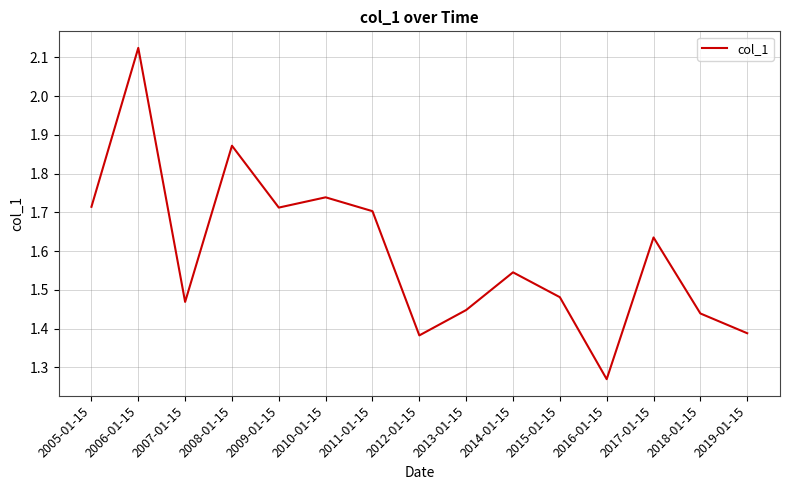

Which label corresponds to the largest value in the chart?

2006-01-15